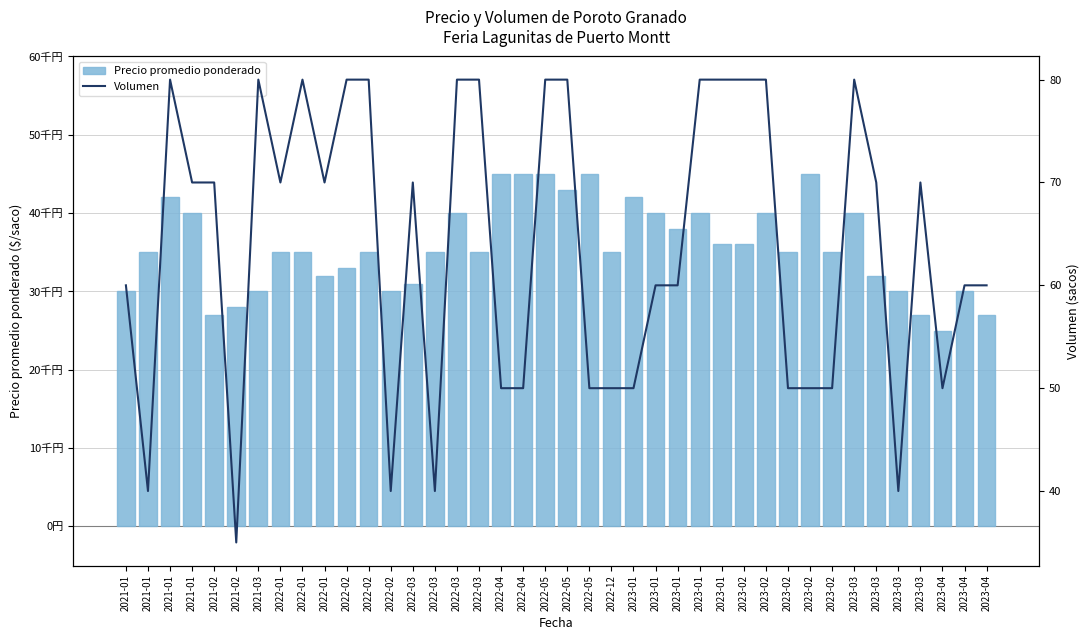

Between 2022-05 and 2022-02, which is larger?

2022-05